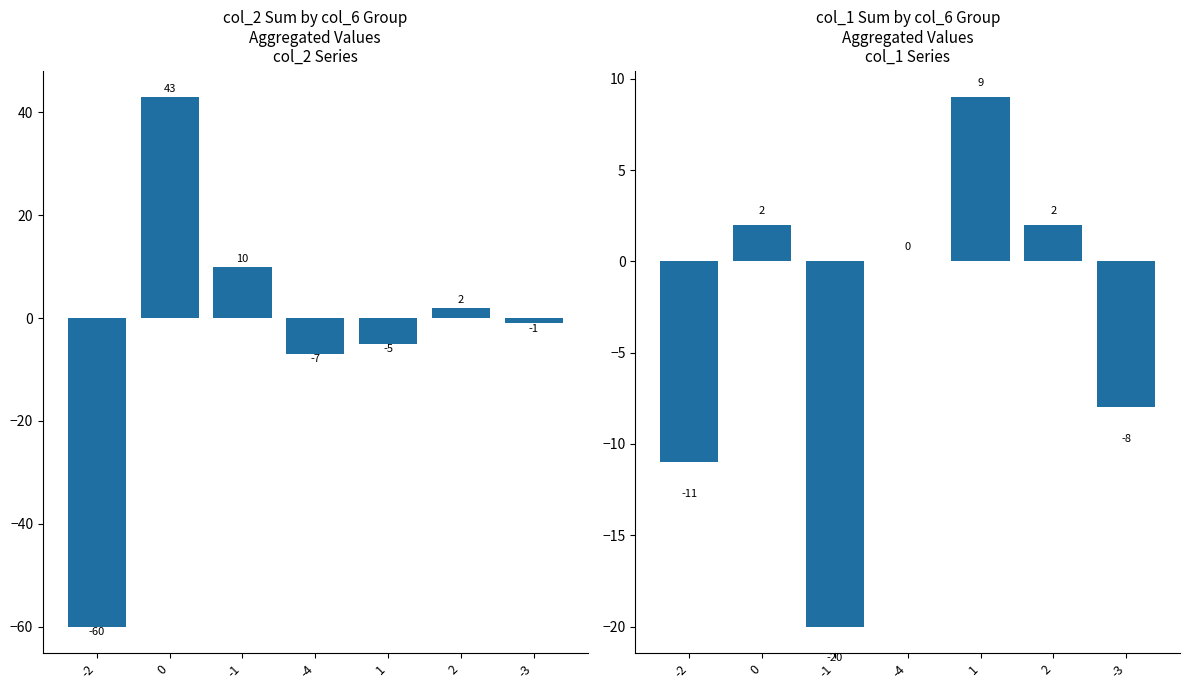

Between -4 and 1, which series saw the biggest shift?

col_1